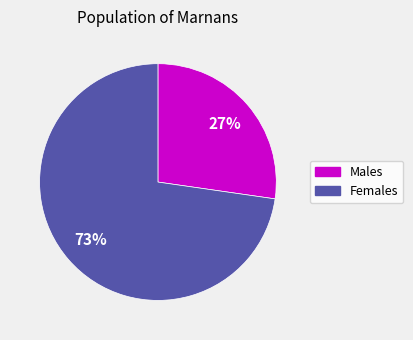

To the nearest percent, what is the average slice percentage?

50%